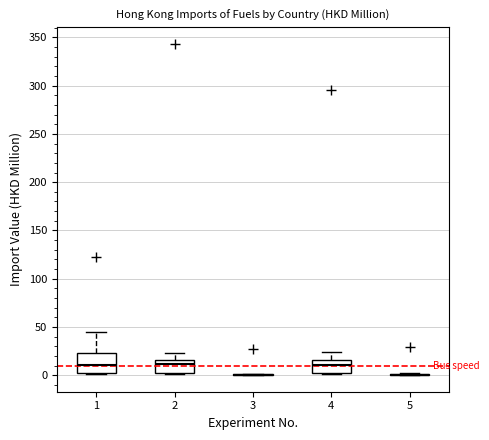

Reading left to right, transcribe this box plot: for each box, give where its median line is, the range the box spans, and where its two whiskers end, as read against the y-axis. The values are not printed on the chart, so give them approximately, as read against the axis.

1: median 10, box 0 to 25, whiskers 0 to 45
2: median 10, box 0 to 15, whiskers 0 to 25
3: box collapsed to a line at 0, whiskers 0 to 0
4: median 10, box 0 to 15, whiskers 0 to 25
5: box collapsed to a line at 0, whiskers 0 to 0